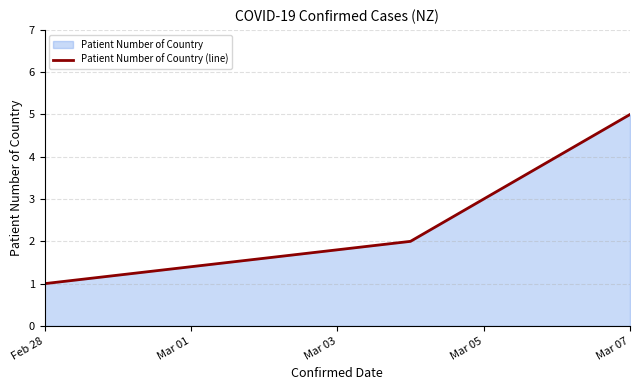

Approximately how many times larger is the value at Mar 07 compared to Feb 28?

5.0